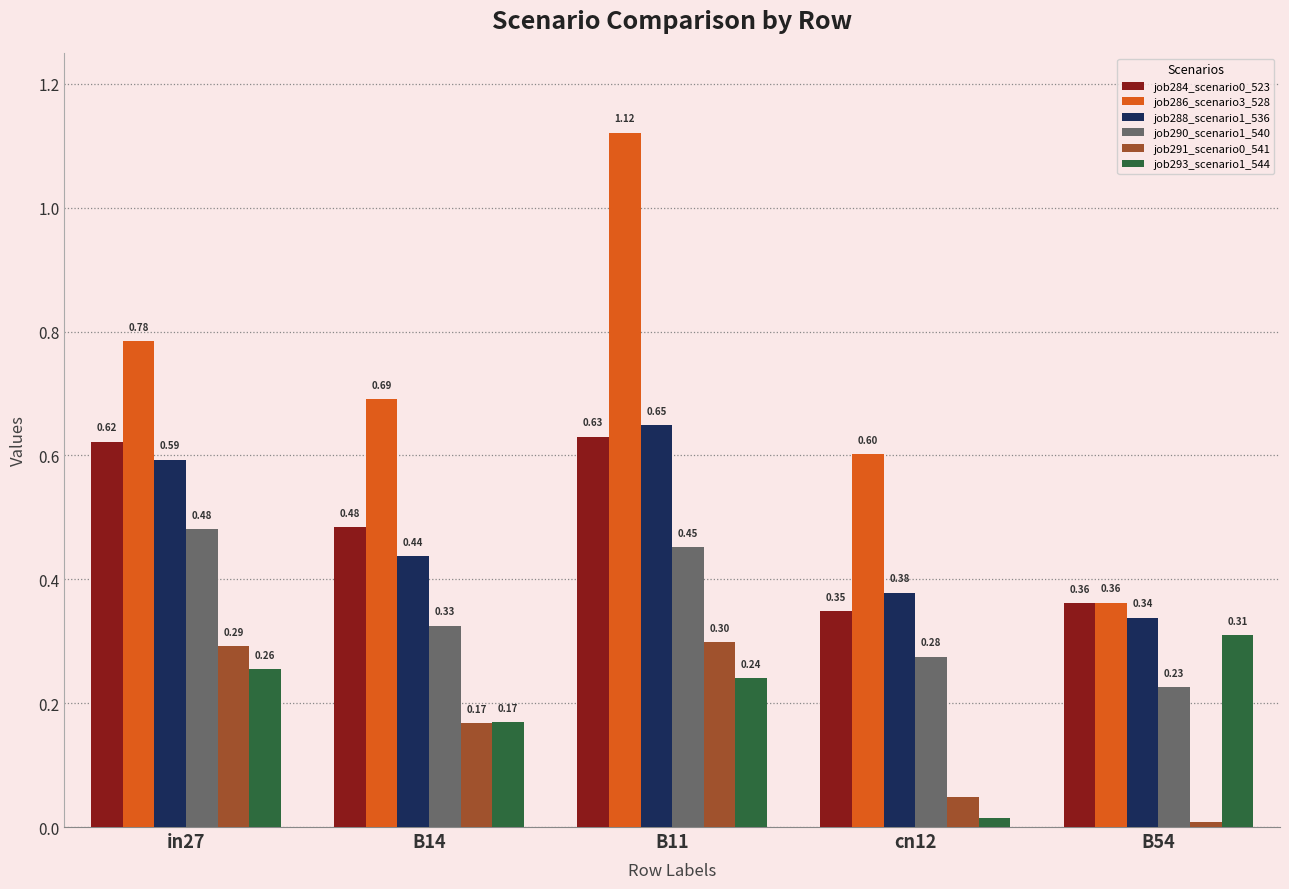

At which category is the sum across all series the highest?

B11